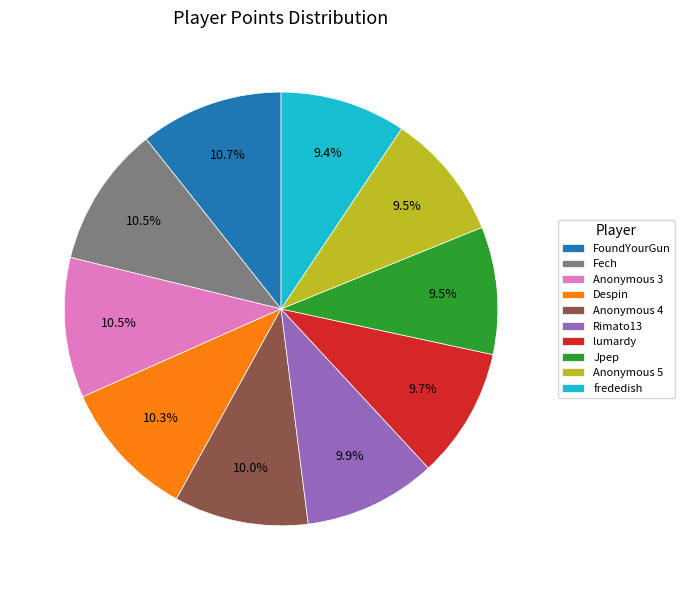

Count the number of slices in the pie.

10